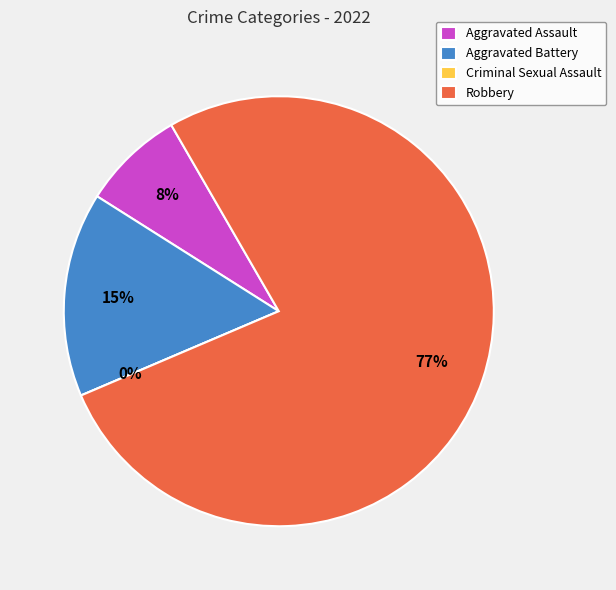

Count the number of slices in the pie.

4